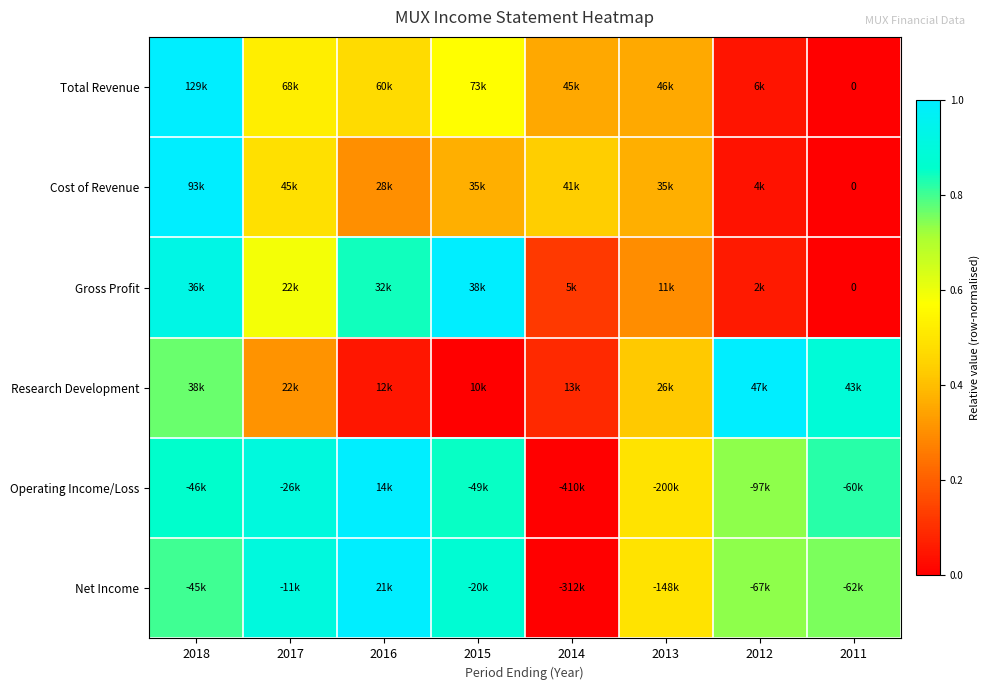

How many values in Total Revenue are above zero?

7